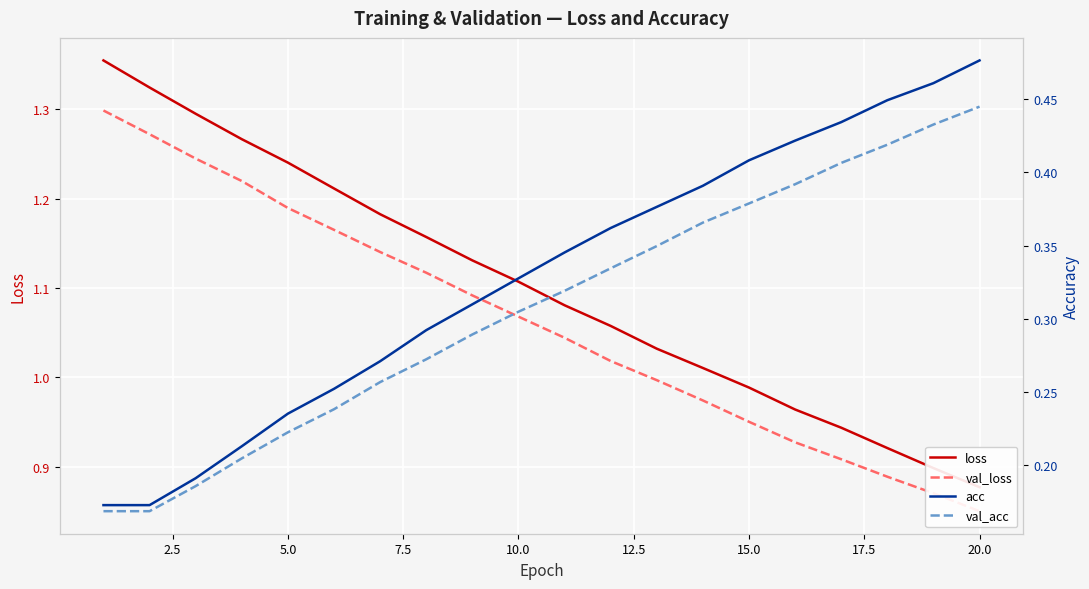

Is the value of loss at 11 greater than the value of acc at 0.0?

Yes